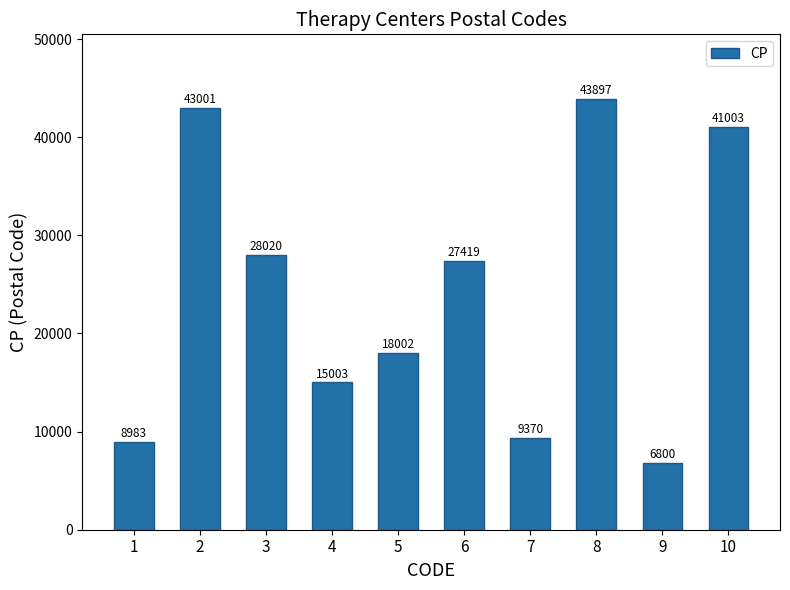

True or false: the data shows 9370 at 7.

True